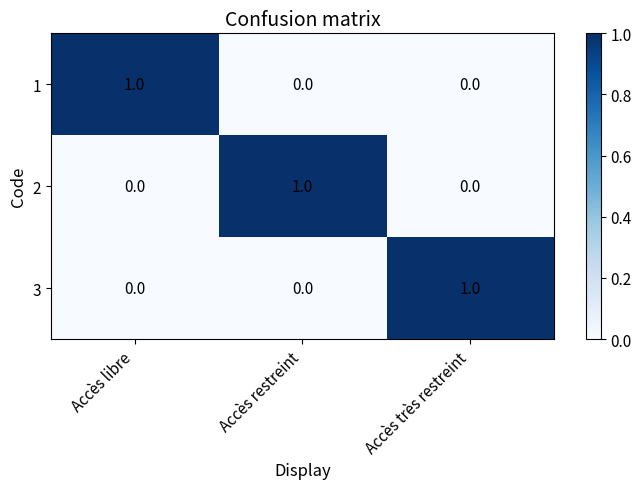

The 2 series shows 0 at Accès libre. True or false?

True